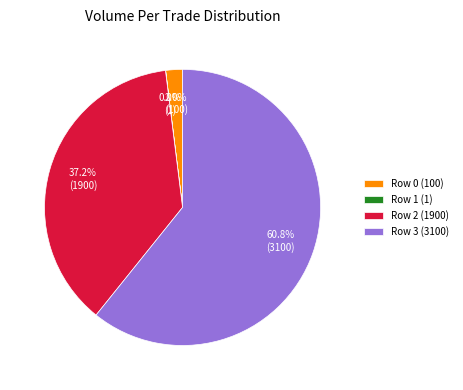

What percentage is the Row 2 (1900) slice, to the nearest percent?

37%